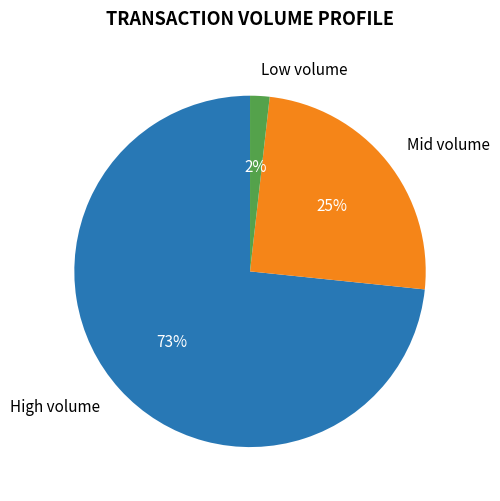

Count the number of slices in the pie.

3